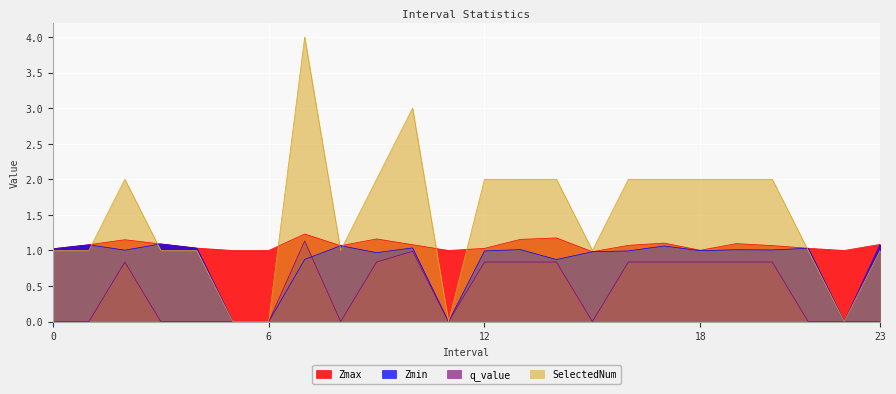

At how many categories does at least one series exceed 0?

24